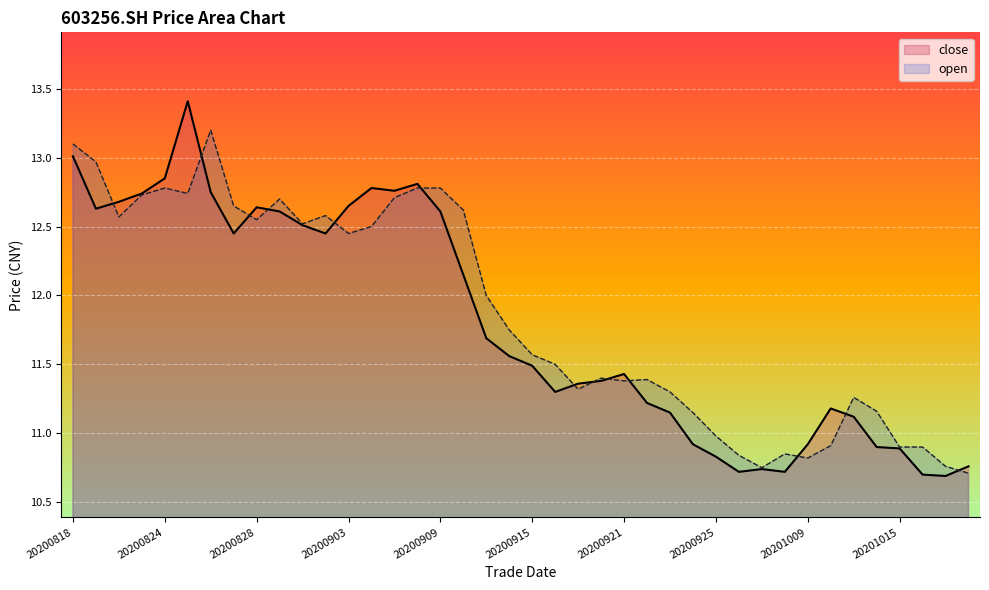

Which series has the largest range (max minus min)?

close